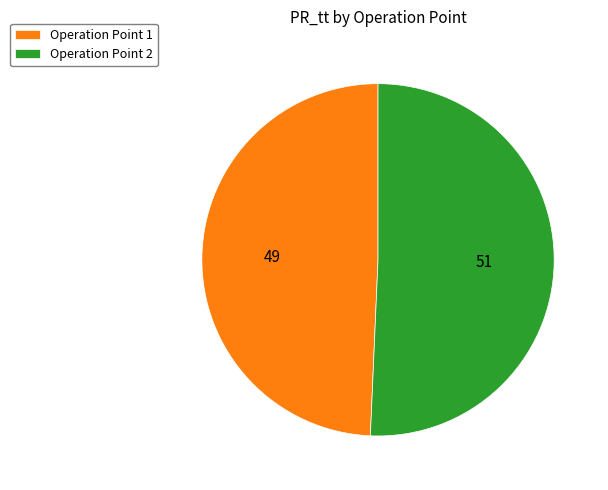

Combined, do Operation Point 2 and Operation Point 1 account for over 50%?

Yes